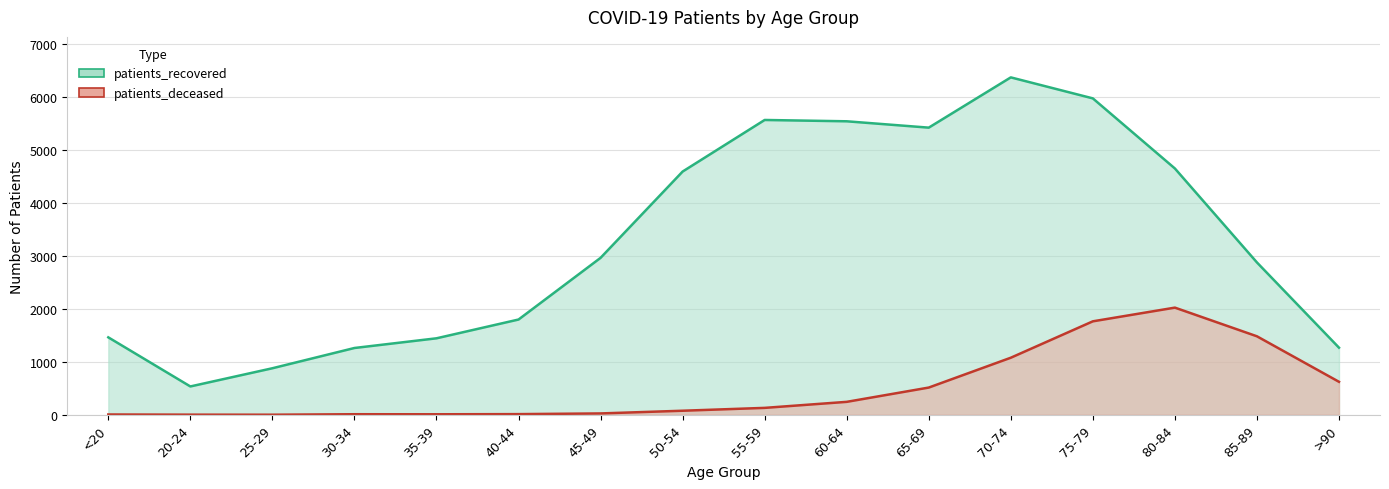

How many interior local valleys does the patients_recovered series have?

2